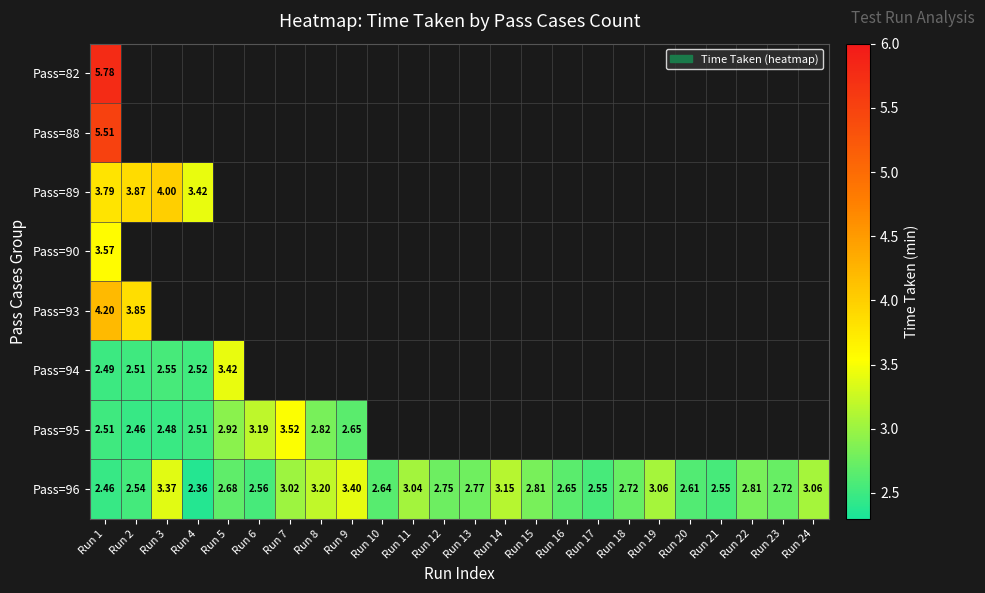

At which label does Pass=82 reach its peak?

Run 1